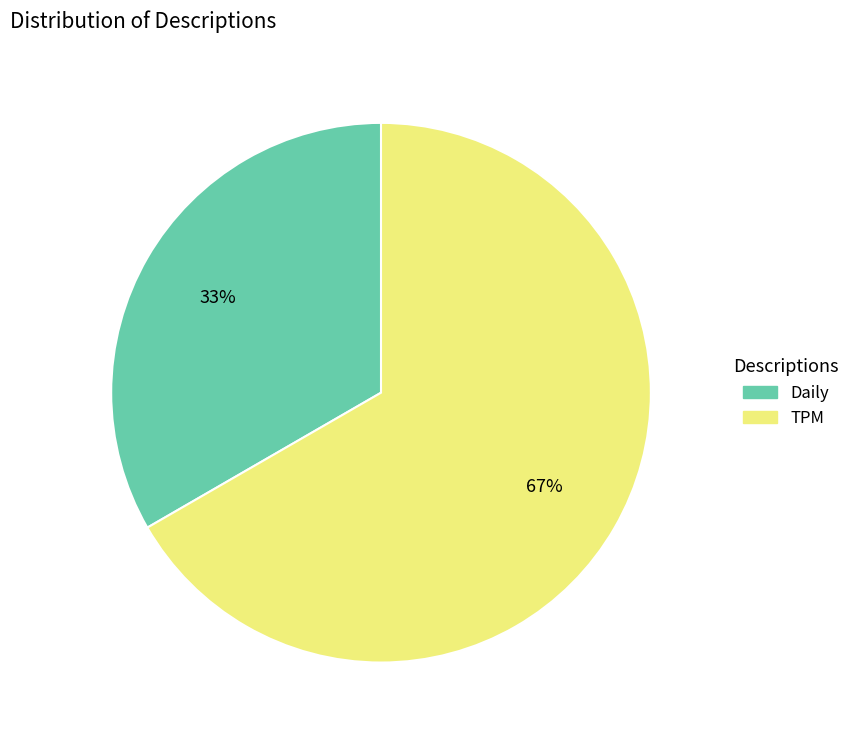

Between TPM and Daily, which is larger?

TPM